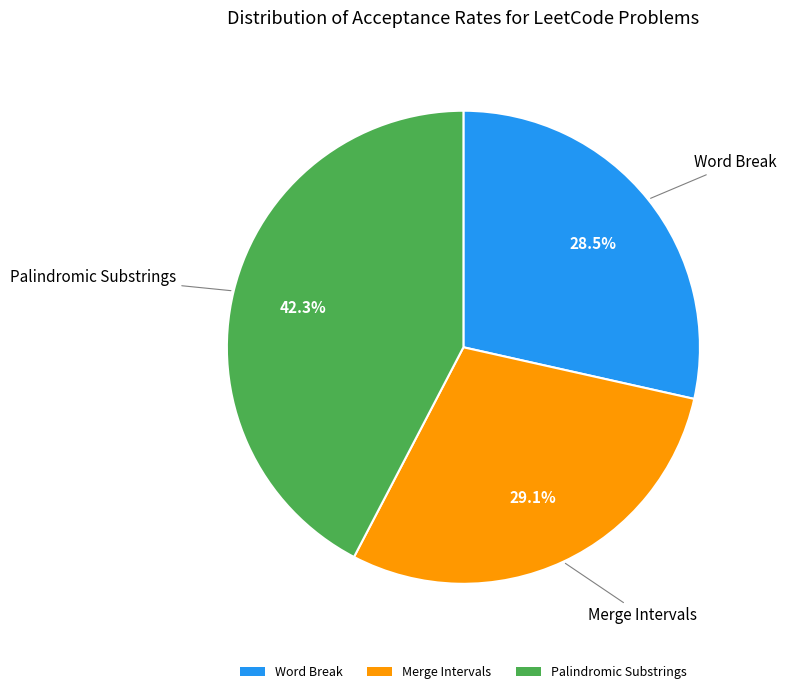

To the nearest percent, what is the combined percentage of Merge Intervals and Palindromic Substrings?

71%